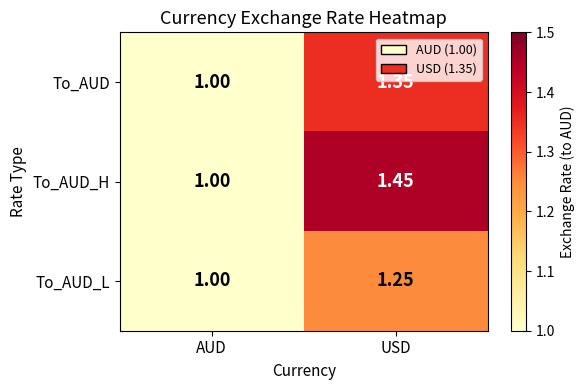

Which series has the largest total across all categories?

To_AUD_H